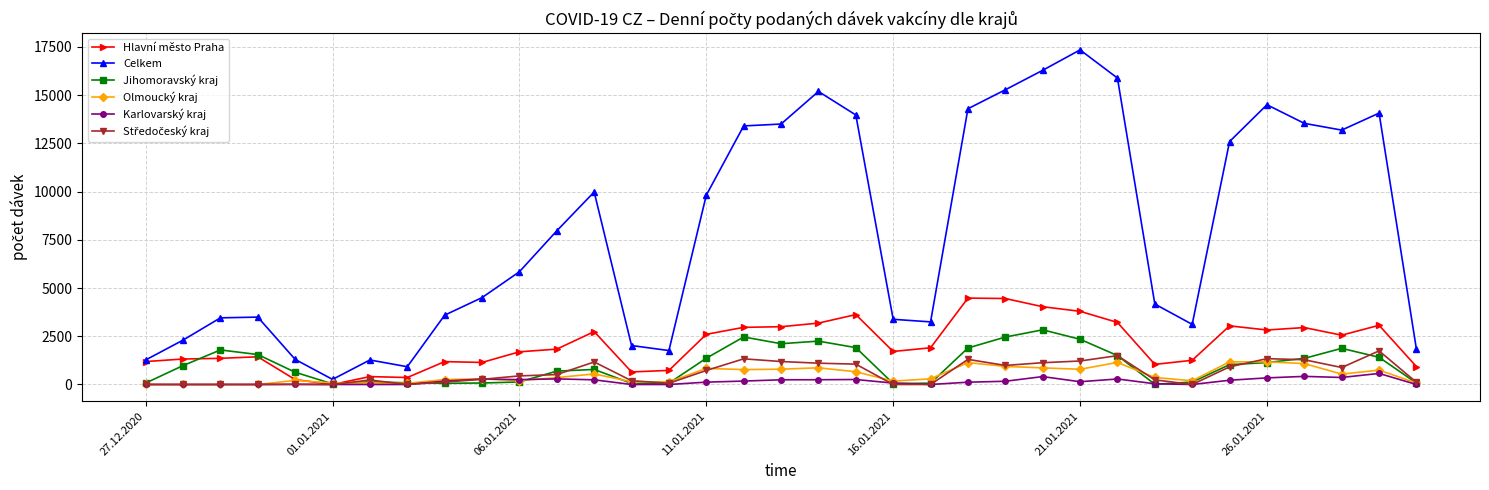

Which series has the largest total across all categories?

Celkem